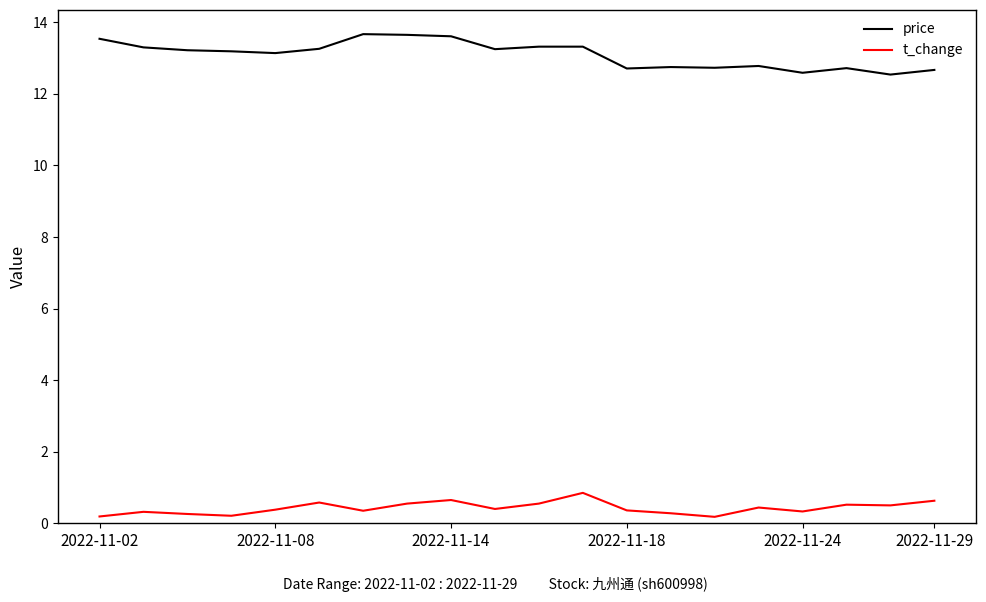

List the series in order of their overall mean, highest first.

price, t_change